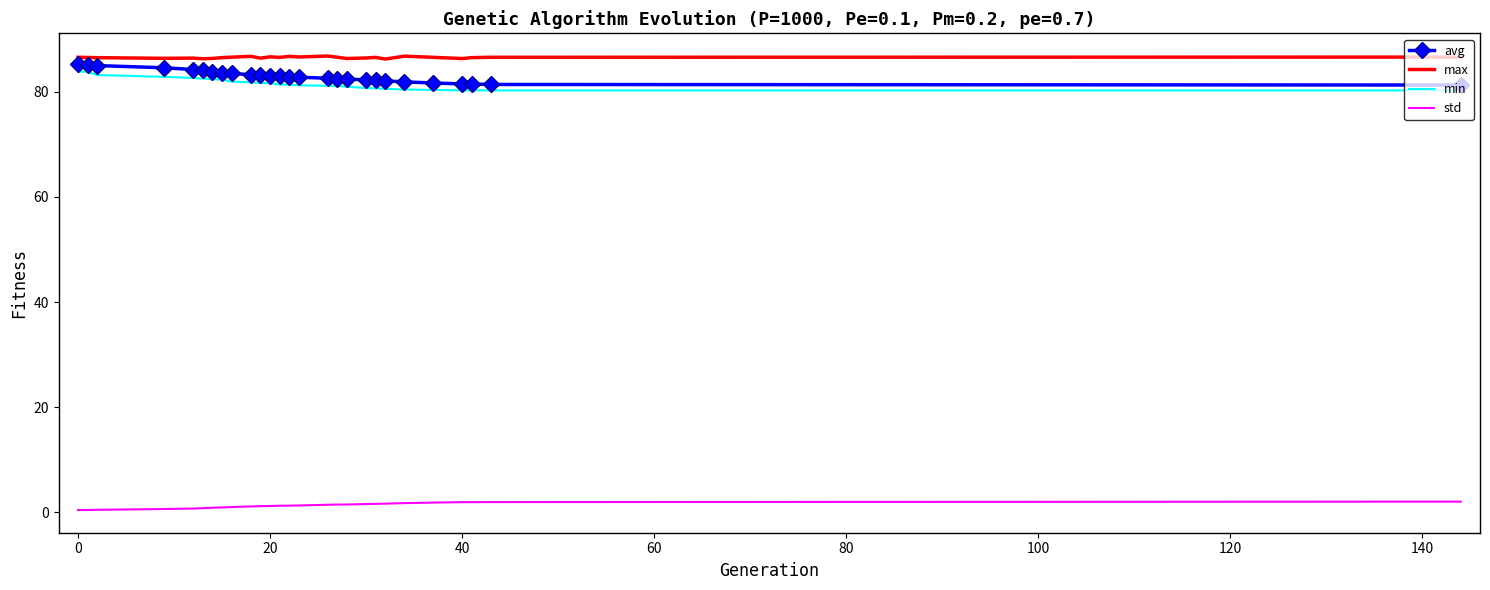

What is the minimum value for max?

86.2